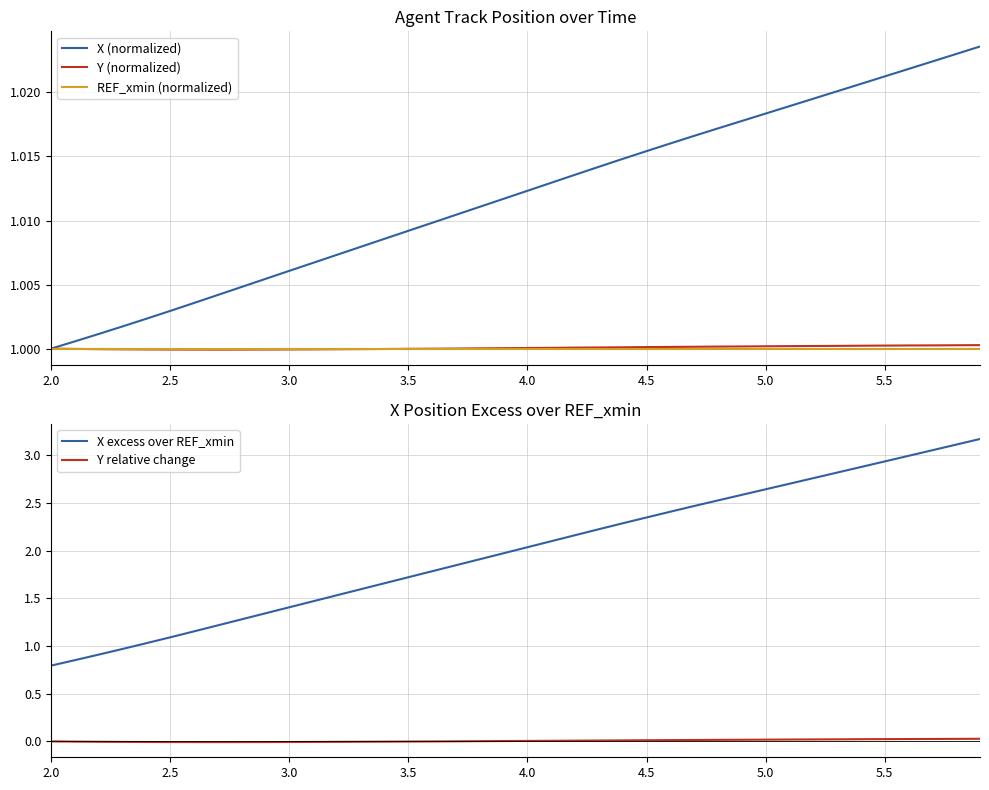

The value of X (normalized) at 3.5 is 1.3. True or false?

False